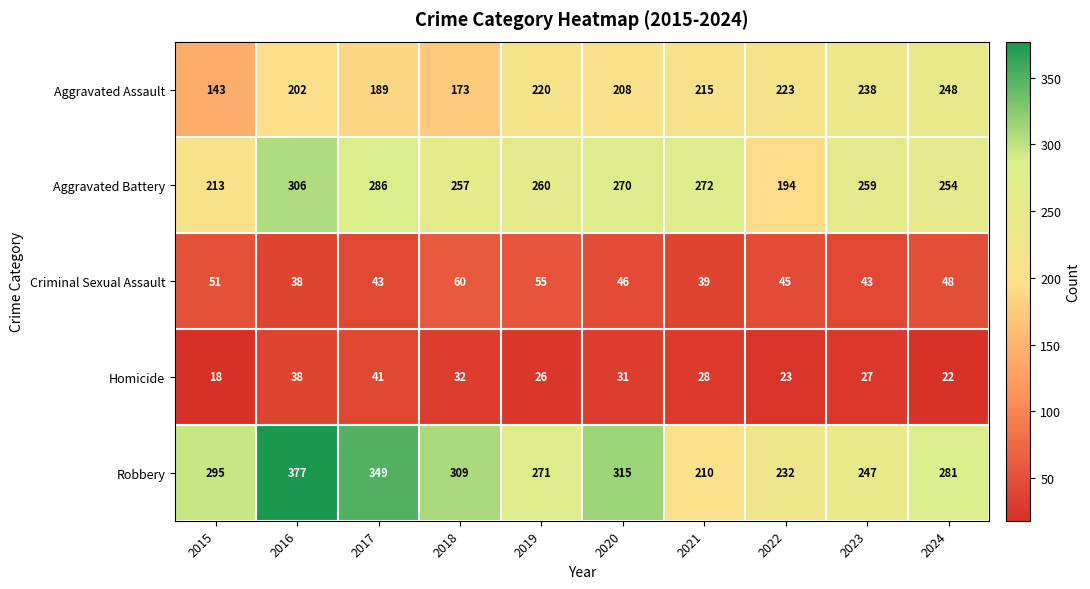

What is the difference between the highest and lowest values at 2023?

232